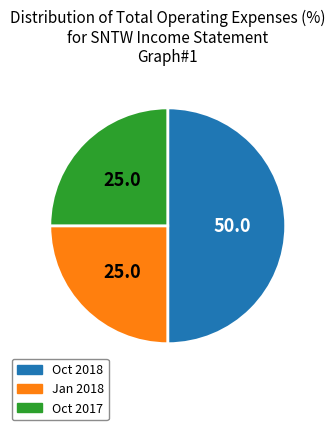

What is the largest slice in the pie chart?

Oct 2018